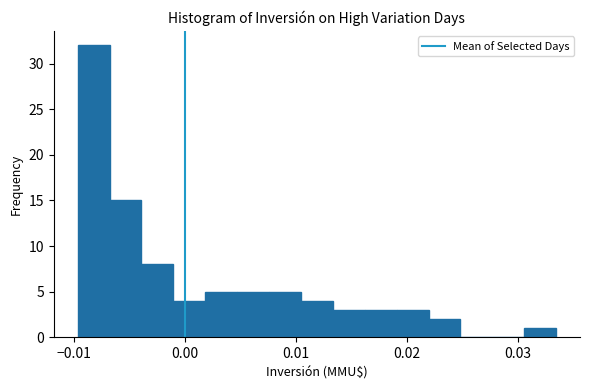

Read against the x-axis, roughly where is the centre of the tallest bar?

-0.008